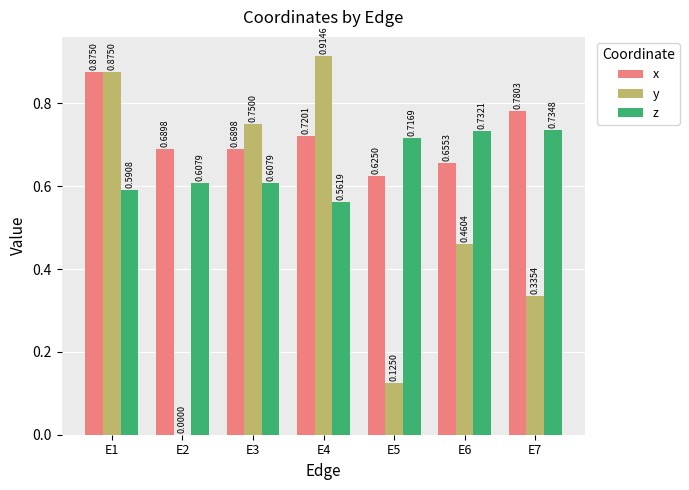

Is the value of x at E6 greater than the value of y at E4?

No